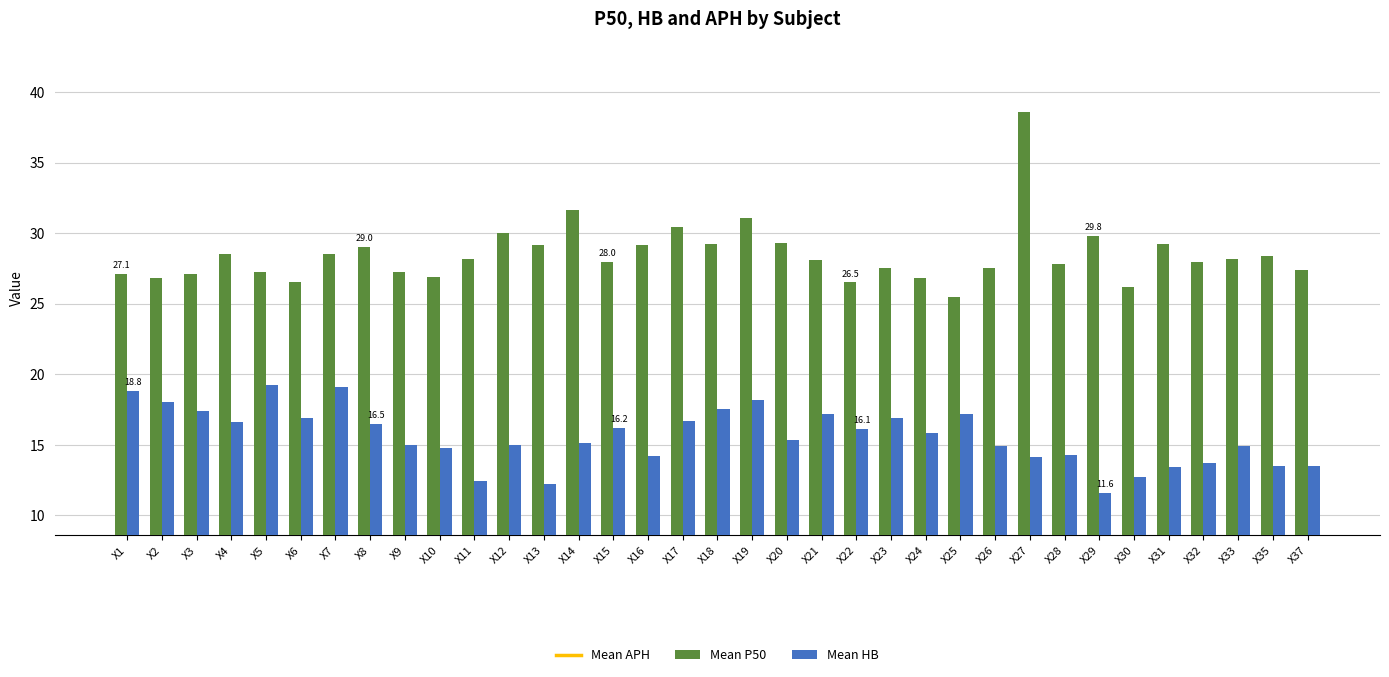

Which category has the lowest value in the Mean P50 series?

X25